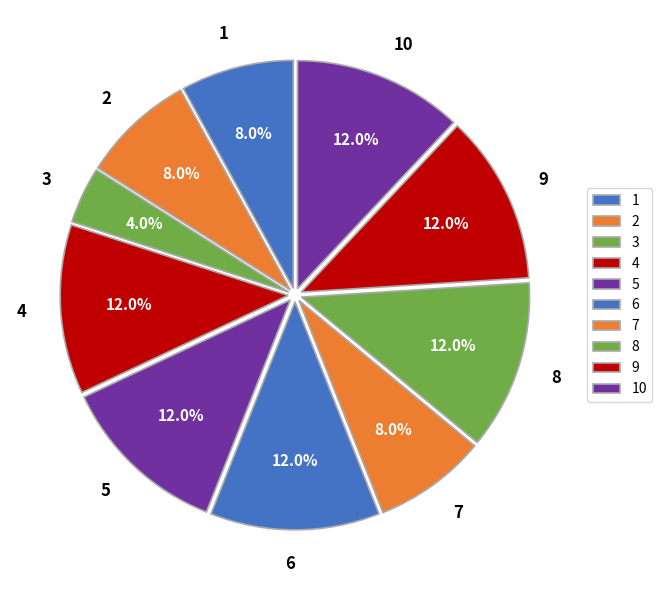

To the nearest percent, what portion does 10 represent?

12%